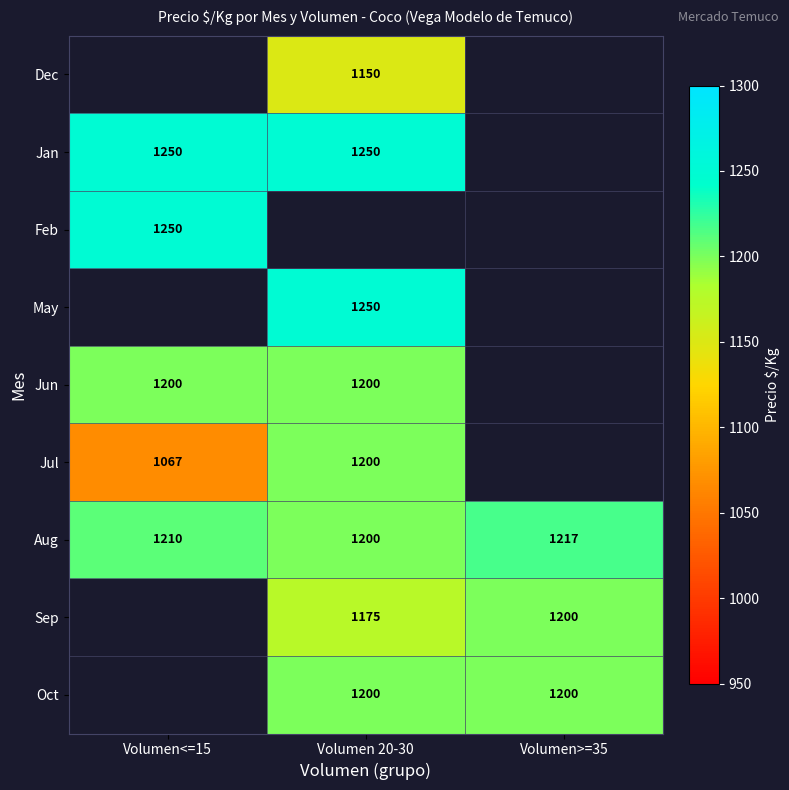

How many Aug values are between 1200 and 1217?

3